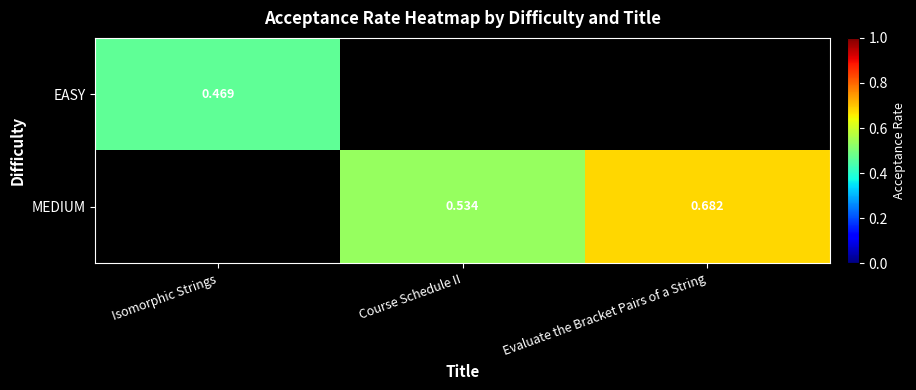

Is the value of MEDIUM at Evaluate the Bracket Pairs of a String greater than the value of EASY at Isomorphic Strings?

Yes